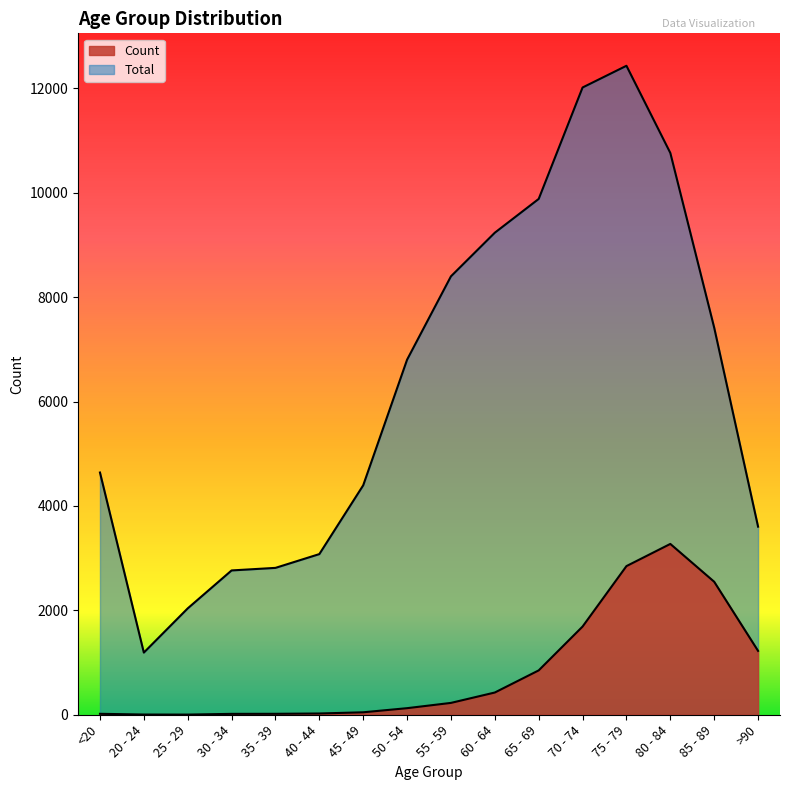

How many lines are shown in the chart?

2